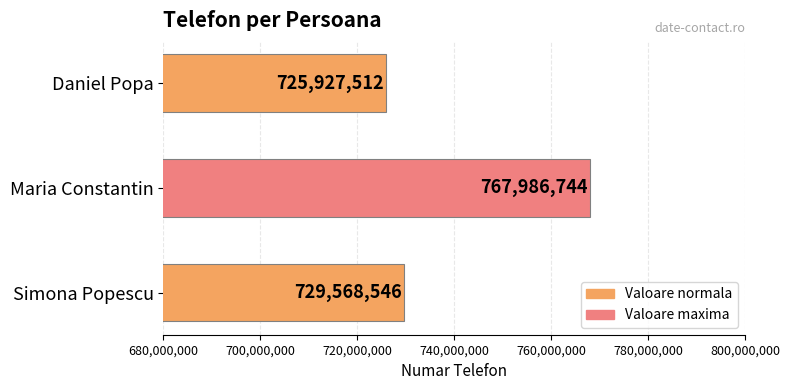

Reading bottom to top, transcribe all the data shown in this chart.

729568546	767986744	725927512